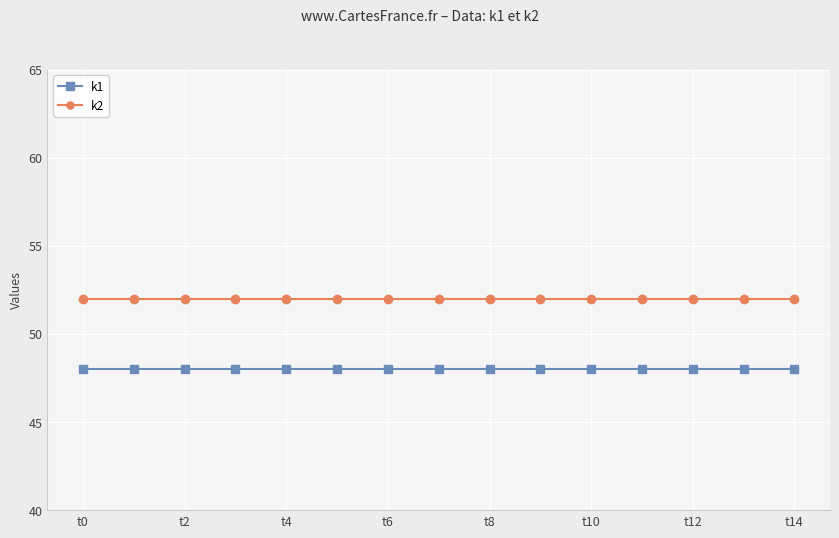

What is the average value of the k1 series?

48